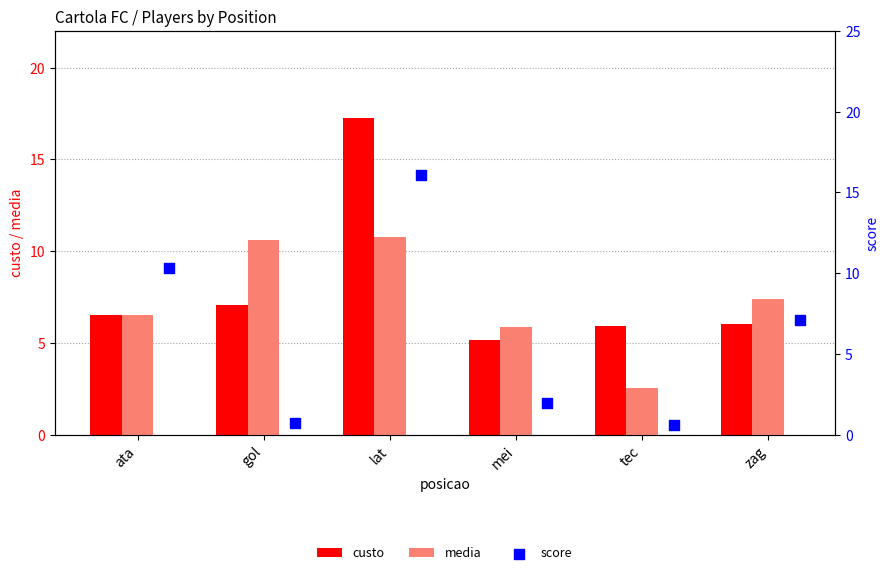

At how many categories does at least one series exceed 13?

1